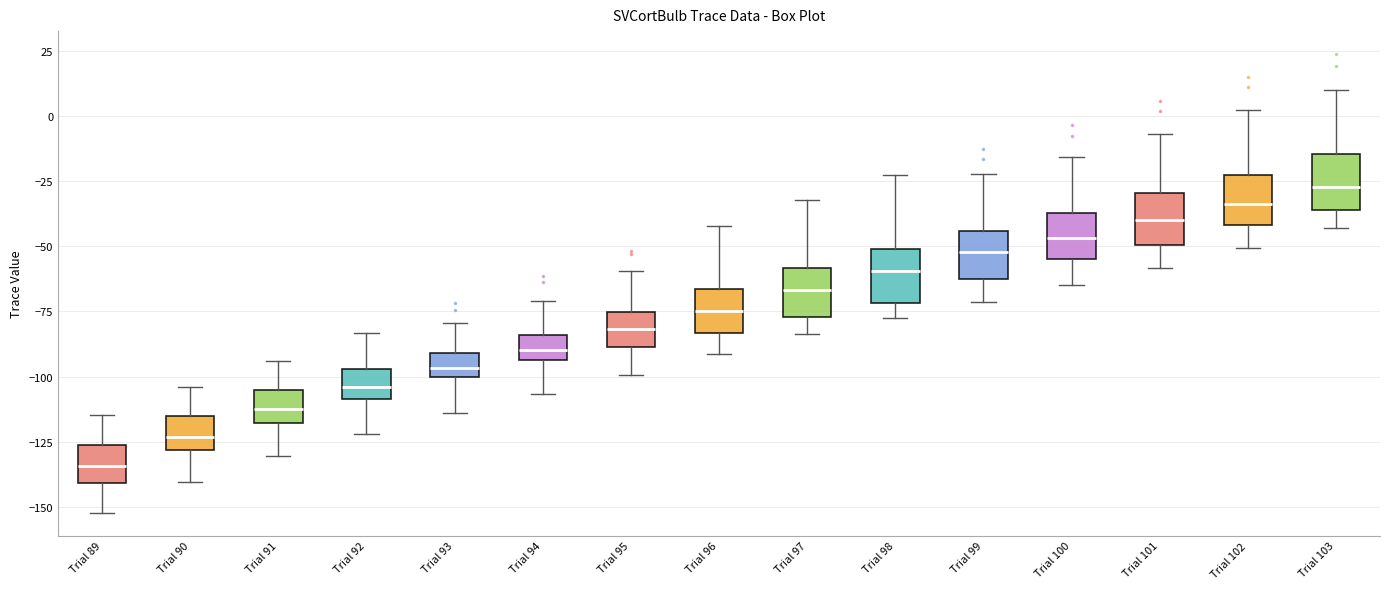

Where does the median line of the box for Trial 103 sit on the y-axis? The values are not printed on the chart, so give them approximately, as read against the axis.

-25